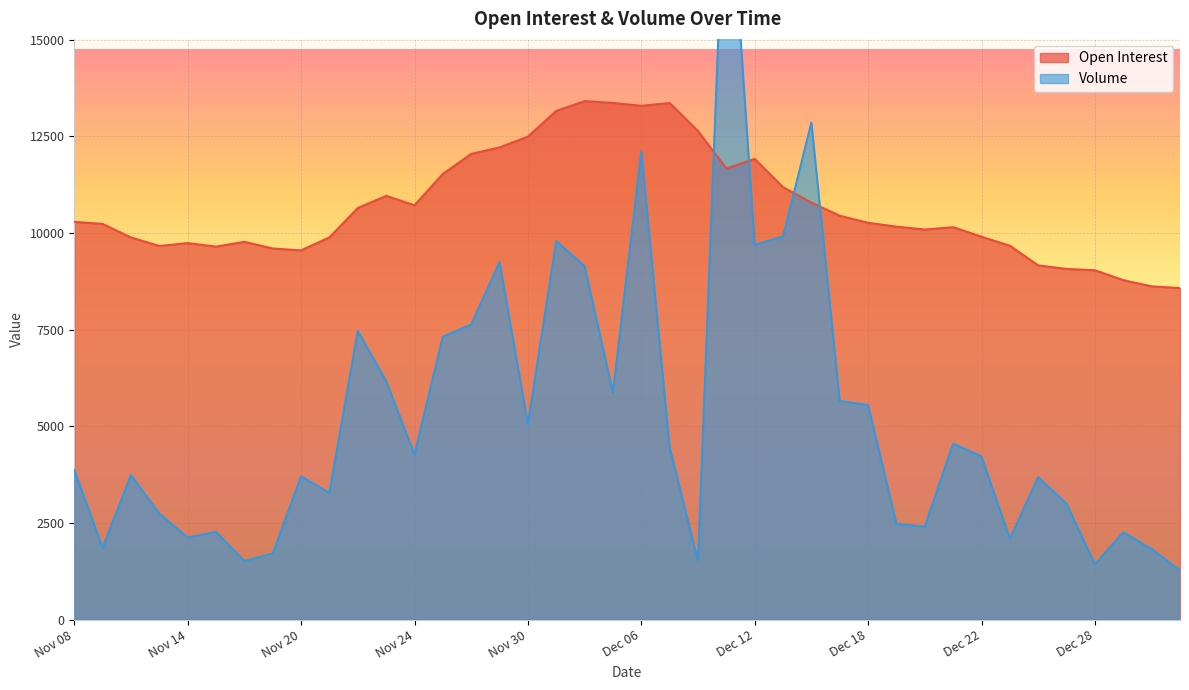

Reading left to right, list all the values displayed in this chart.

Open Interest: Nov 08=10288	Nov 09=10234	Nov 10=9884	Nov 13=9663	Nov 14=9738	Nov 15=9647	Nov 16=9771	Nov 17=9598	Nov 20=9550	Nov 21=9887	Nov 22=10645	Nov 23=10959	Nov 24=10718	Nov 27=11526	Nov 28=12046	Nov 29=12213	Nov 30=12492	Dec 01=13157	Dec 04=13411	Dec 05=13364	Dec 06=13289	Dec 07=13362	Dec 08=12636	Dec 11=11665	Dec 12=11917	Dec 13=11183	Dec 14=10785	Dec 15=10446	Dec 18=10263	Dec 19=10164	Dec 20=10089	Dec 21=10150	Dec 22=9902	Dec 25=9669	Dec 26=9161	Dec 27=9070	Dec 28=9035	Dec 29=8780	Jan 02=8620	Jan 03=8575
Volume: Nov 08=3872	Nov 09=1854	Nov 10=3738	Nov 13=2736	Nov 14=2121	Nov 15=2266	Nov 16=1512	Nov 17=1708	Nov 20=3705	Nov 21=3274	Nov 22=7465	Nov 23=6166	Nov 24=4273	Nov 27=7315	Nov 28=7635	Nov 29=9250	Nov 30=5058	Dec 01=9789	Dec 04=9140	Dec 05=5869	Dec 06=12115	Dec 07=4452	Dec 08=1519	Dec 11=20428	Dec 12=9691	Dec 13=9914	Dec 14=12855	Dec 15=5654	Dec 18=5548	Dec 19=2475	Dec 20=2404	Dec 21=4551	Dec 22=4219	Dec 25=2089	Dec 26=3686	Dec 27=2990	Dec 28=1427	Dec 29=2259	Jan 02=1823	Jan 03=1269